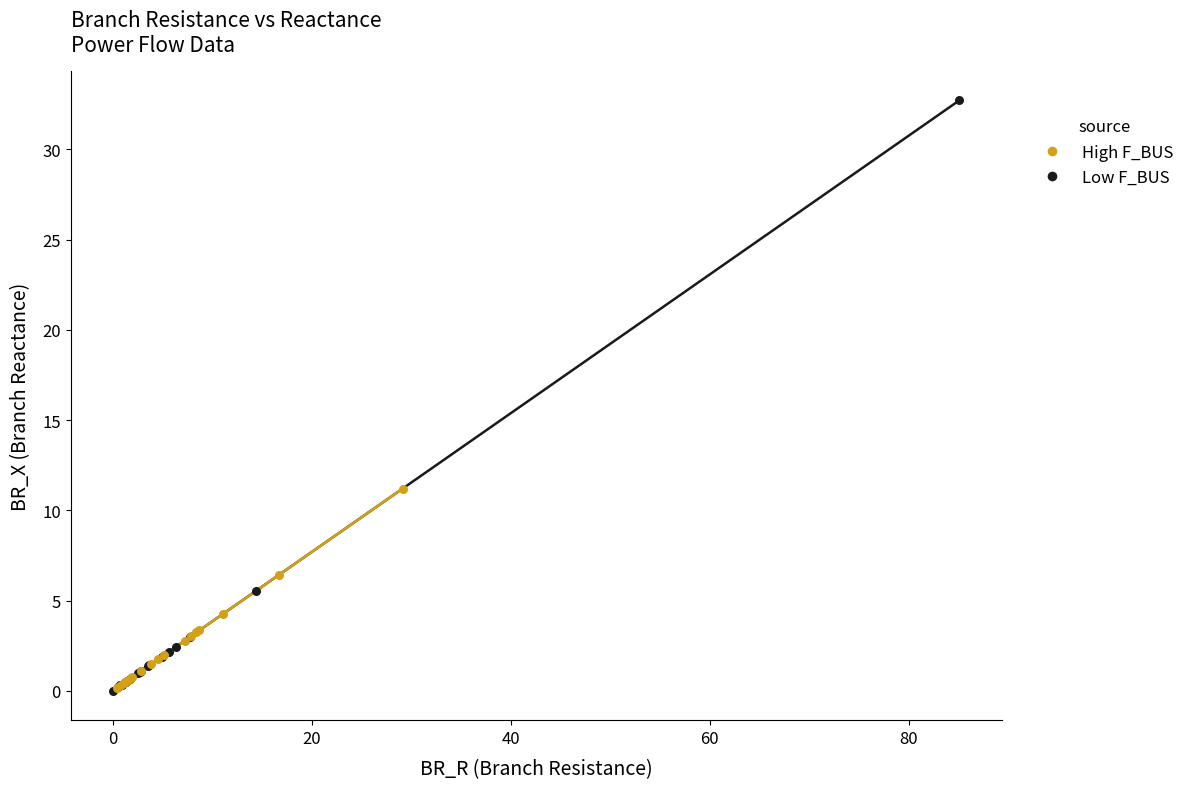

Which series has the widest spread of Y values?

Low F_BUS